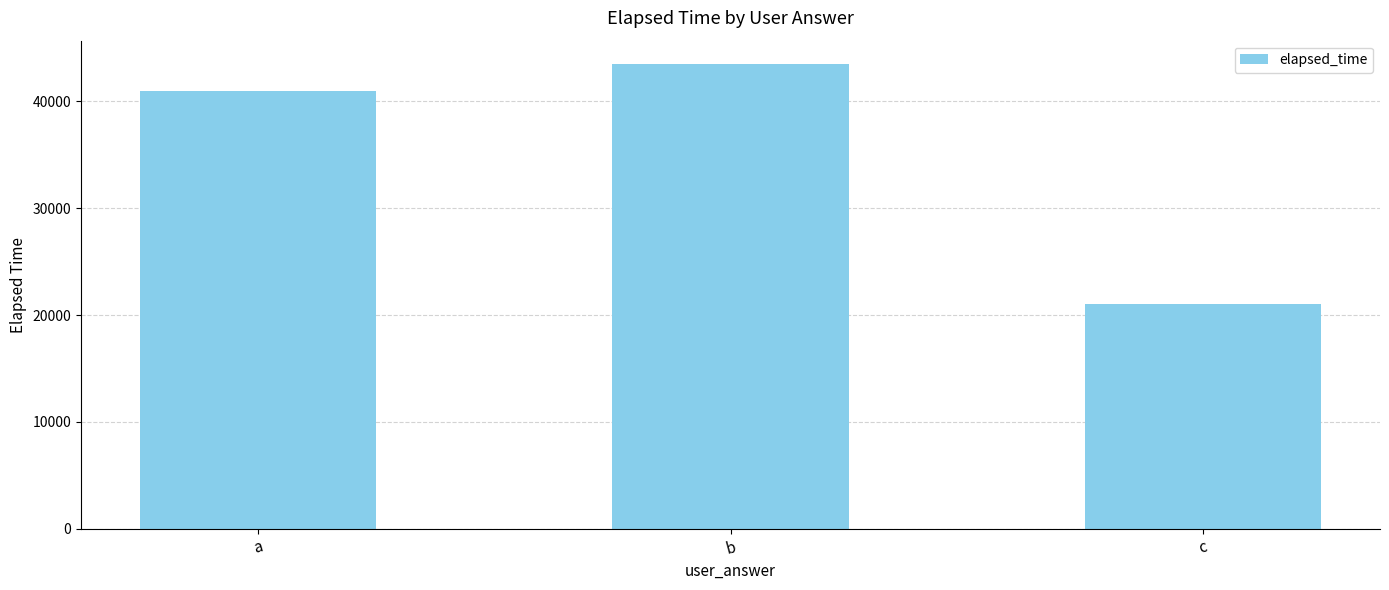

What is the difference between the maximum and second lowest values?

2500